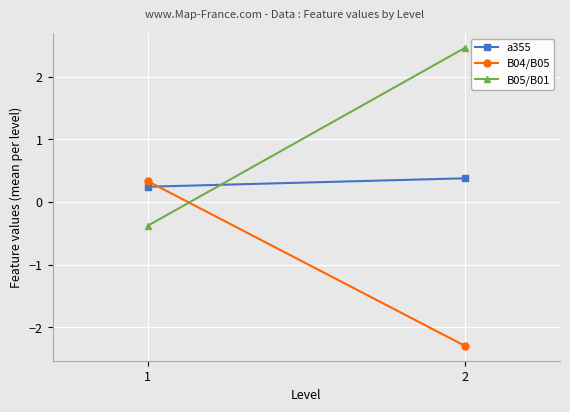

What is the difference between the highest and lowest values at 2?

4.8